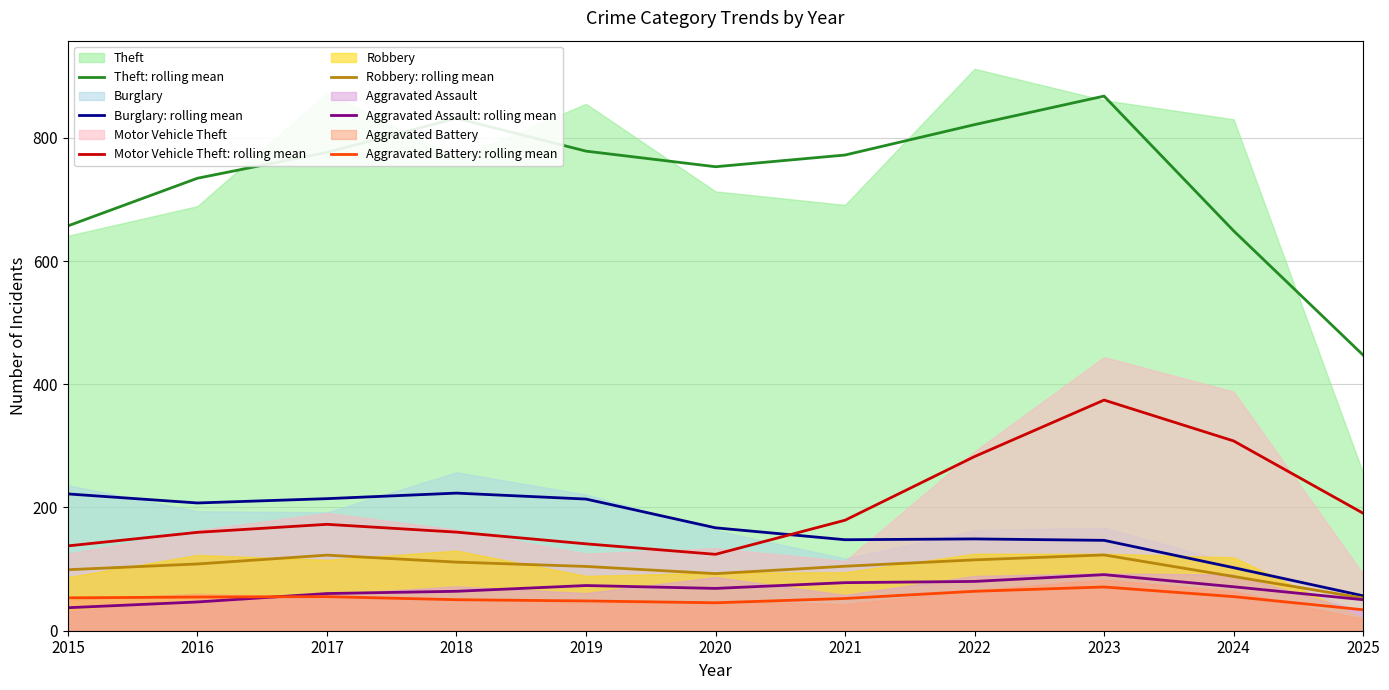

What is the value of the Theft: rolling mean point at the 8th from the left?

821.3